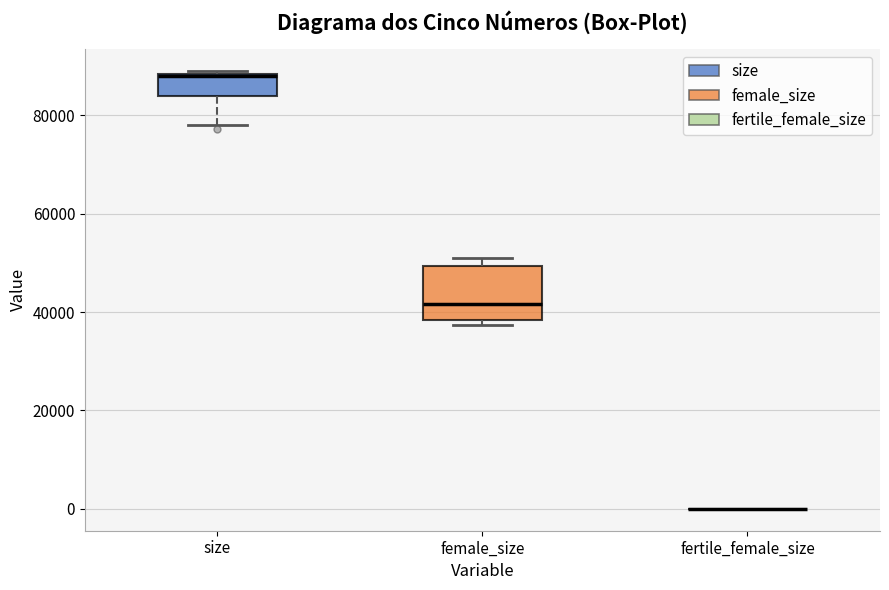

Which box is the tallest, from its lower edge to its upper edge?

female_size